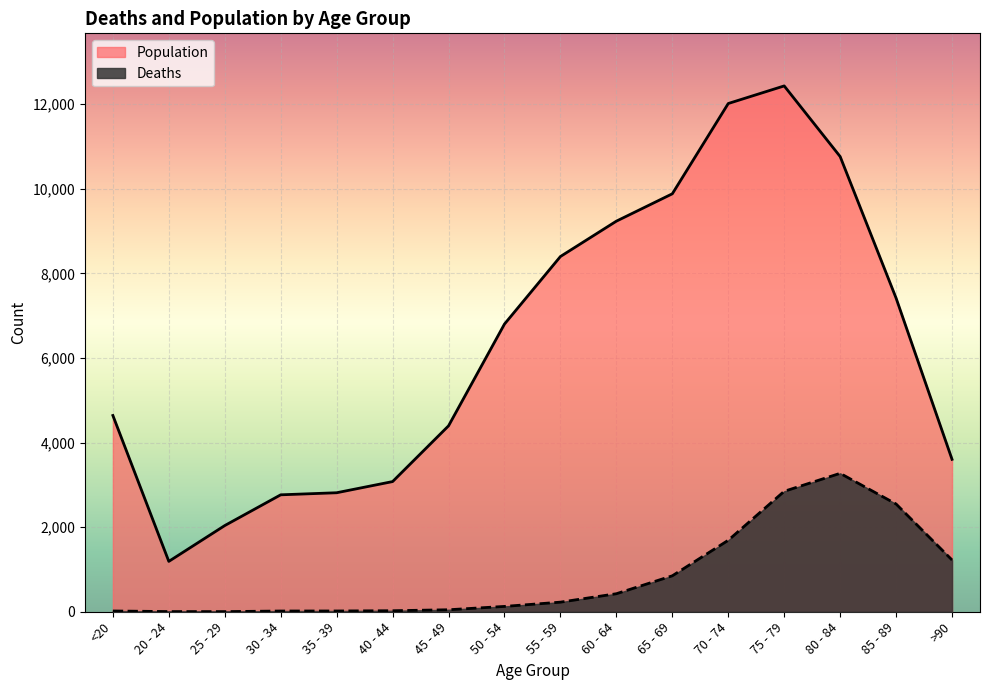

What is the label of the 13th point from the right?

30 - 34